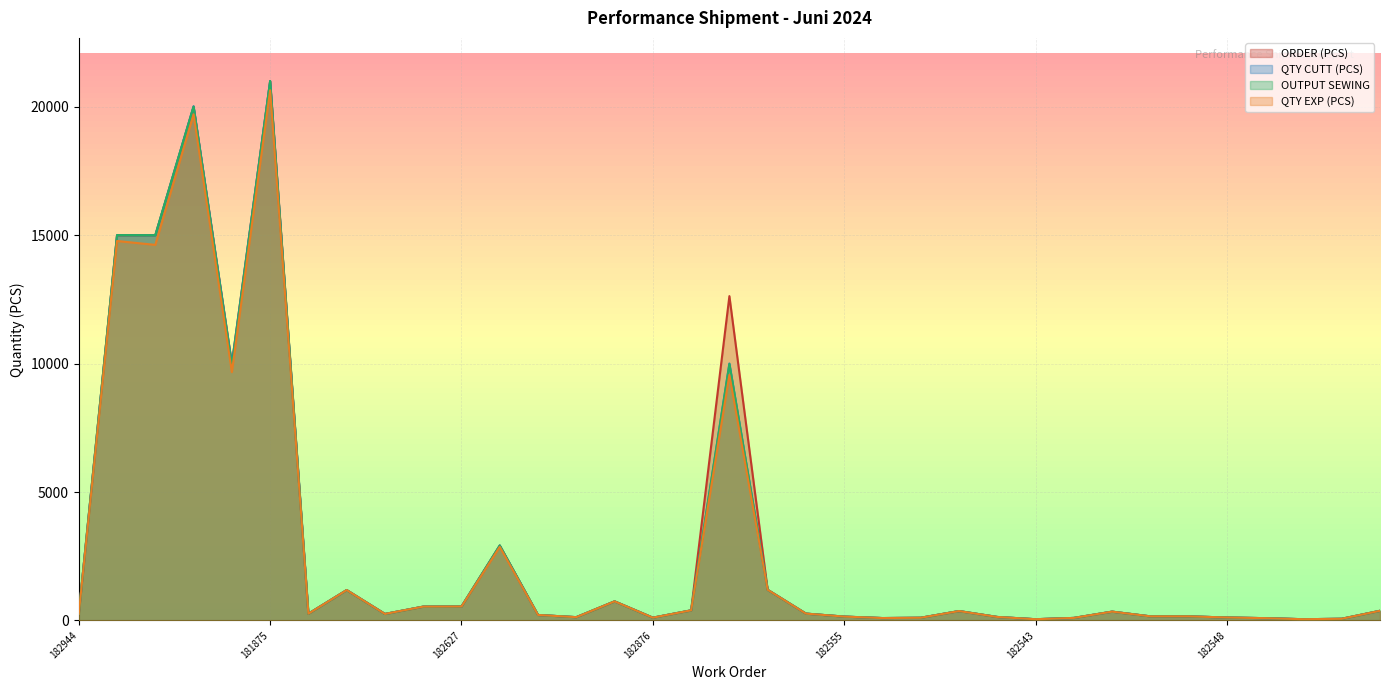

What is the label of the 23rd point from the right?

182641